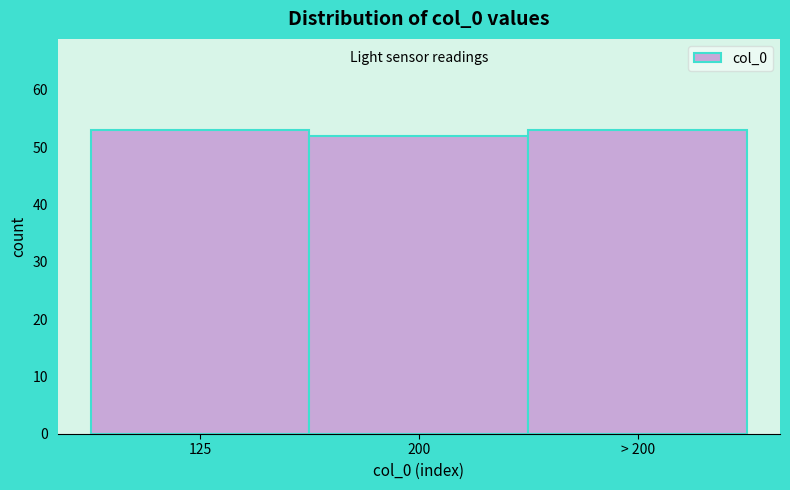

Reading left to right, extract all data points from this chart.

125=53	200=52	> 200=53